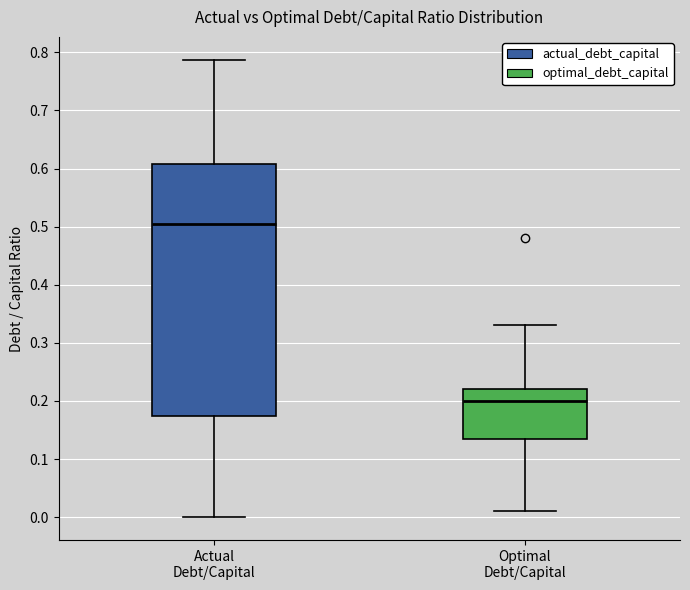

Reading left to right, transcribe this box plot: for each box, give where its median line is, the range the box spans, and where its two whiskers end, as read against the y-axis. The values are not printed on the chart, so give them approximately, as read against the axis.

Actual Debt/Capital: median 0.51, box 0.17 to 0.61, whiskers 0.00 to 0.79
Optimal Debt/Capital: median 0.20, box 0.14 to 0.22, whiskers 0.01 to 0.33